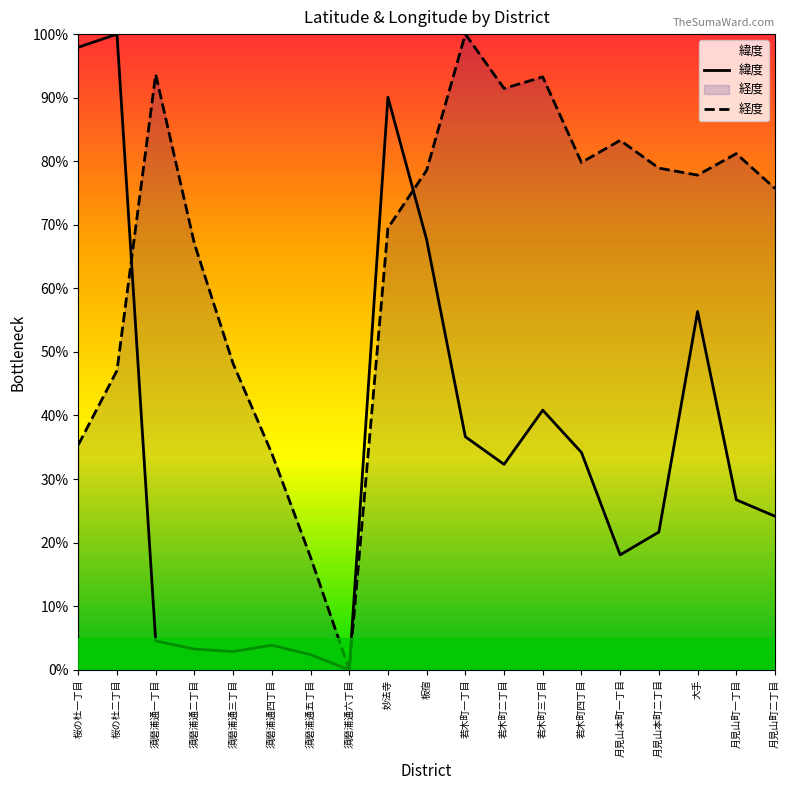

What are all the series names shown in the legend?

緯度, 経度